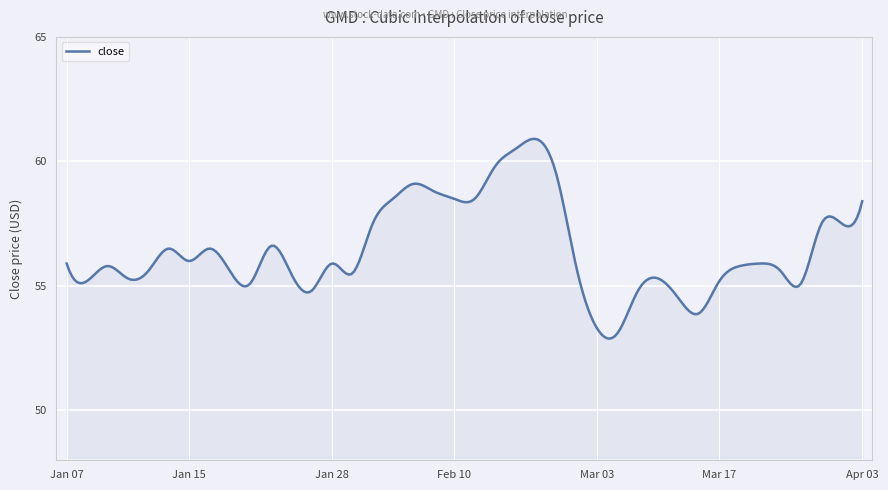

What is the difference between the maximum and minimum values?

8.0